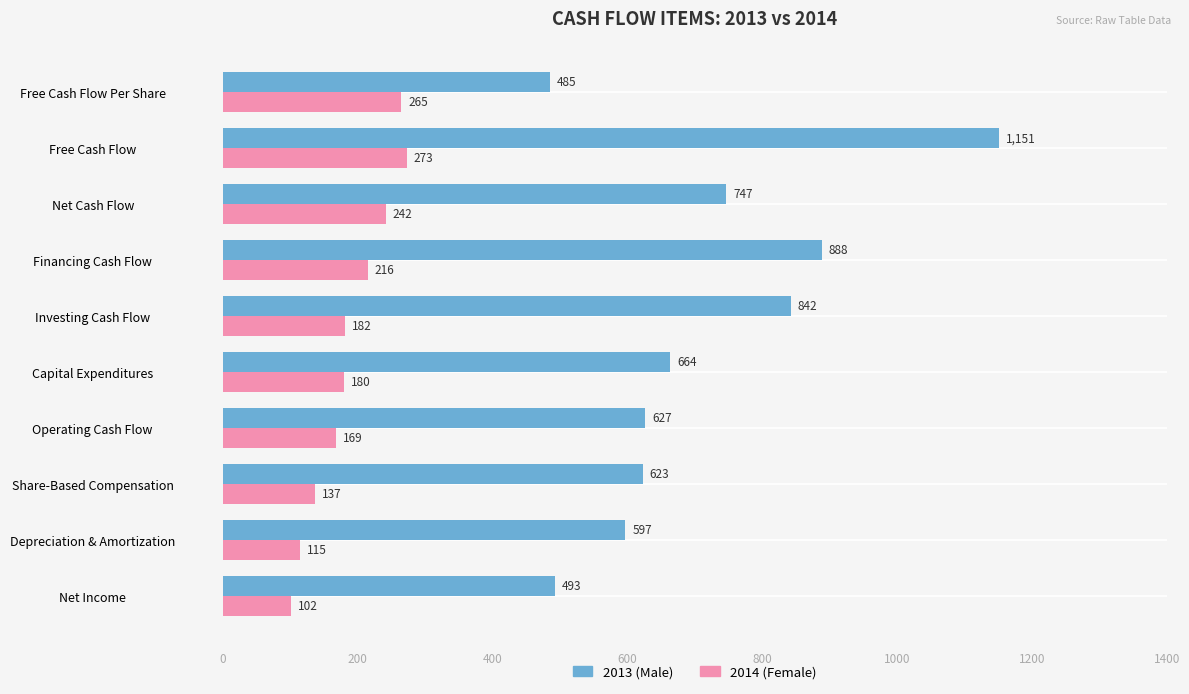

Which category has the highest value across all series?

Free Cash Flow